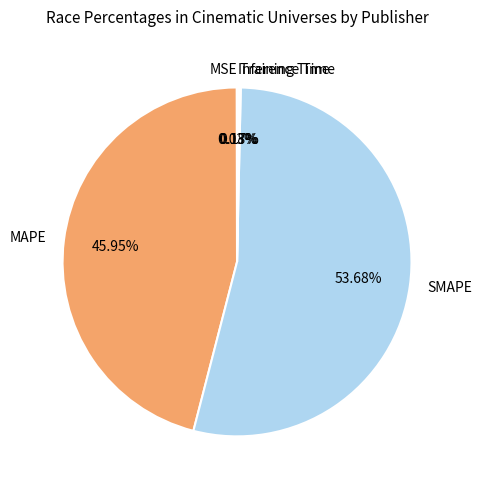

Between MAPE and SMAPE, which is larger?

SMAPE